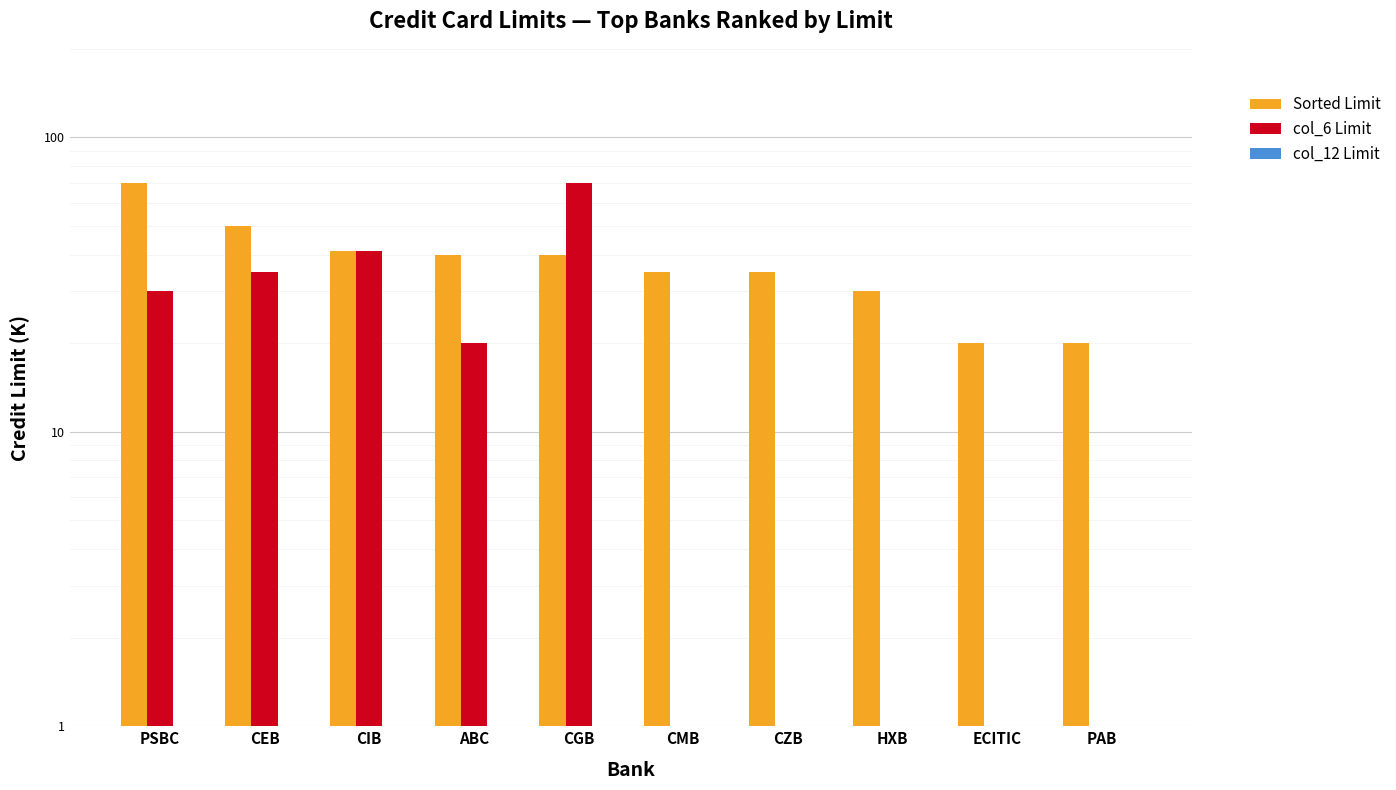

Which series has the largest total across all categories?

Sorted Limit